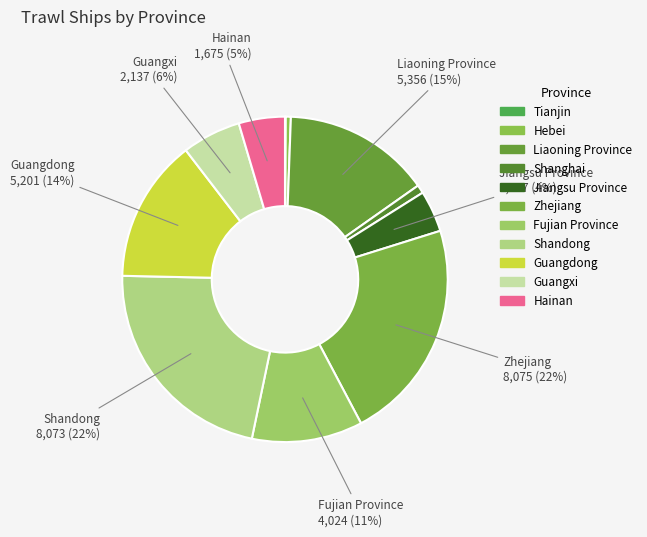

How many slices are in this pie chart?

11